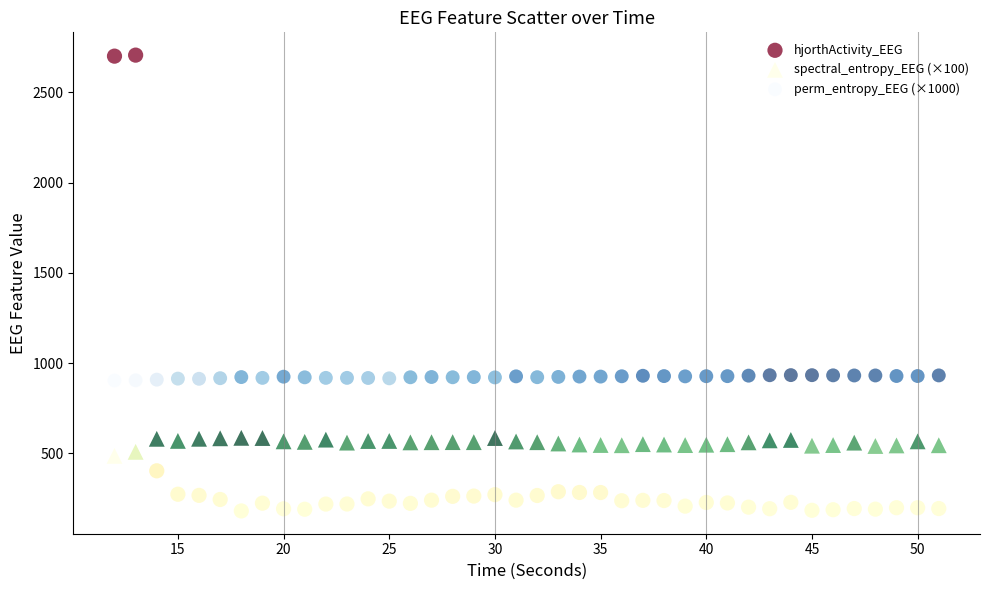

Which series contains the highest Y value?

hjorthActivity_EEG